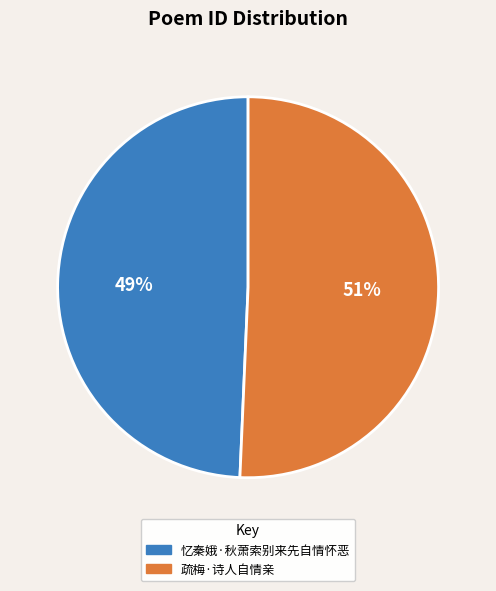

To the nearest percent, what is the combined percentage of 忆秦娥·秋萧索别来先自情怀恶 and 疏梅·诗人自情亲?

100%